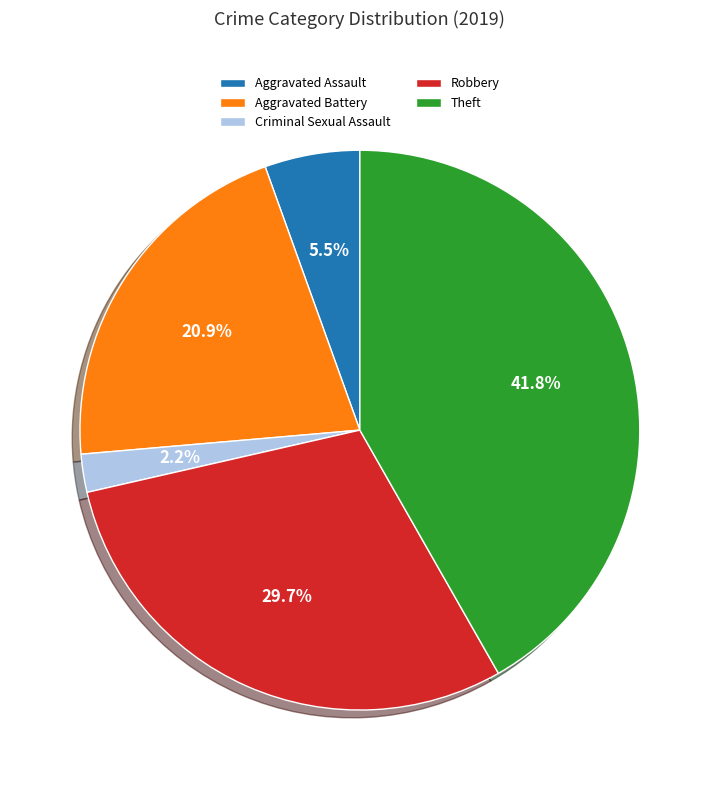

What is the largest slice in the pie chart?

Theft